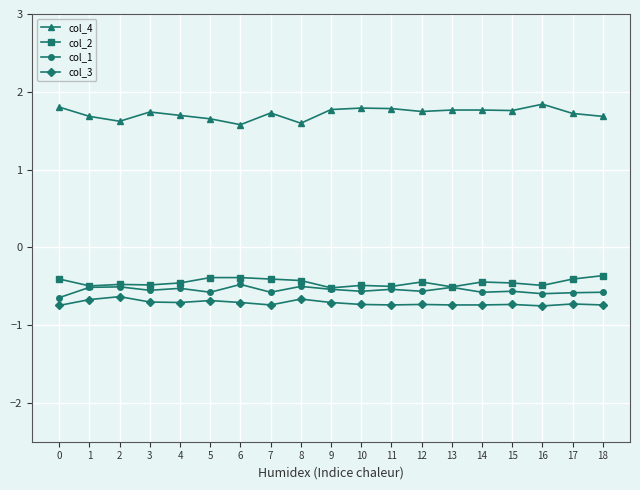

What is the difference between the highest and lowest values at 13?

2.5